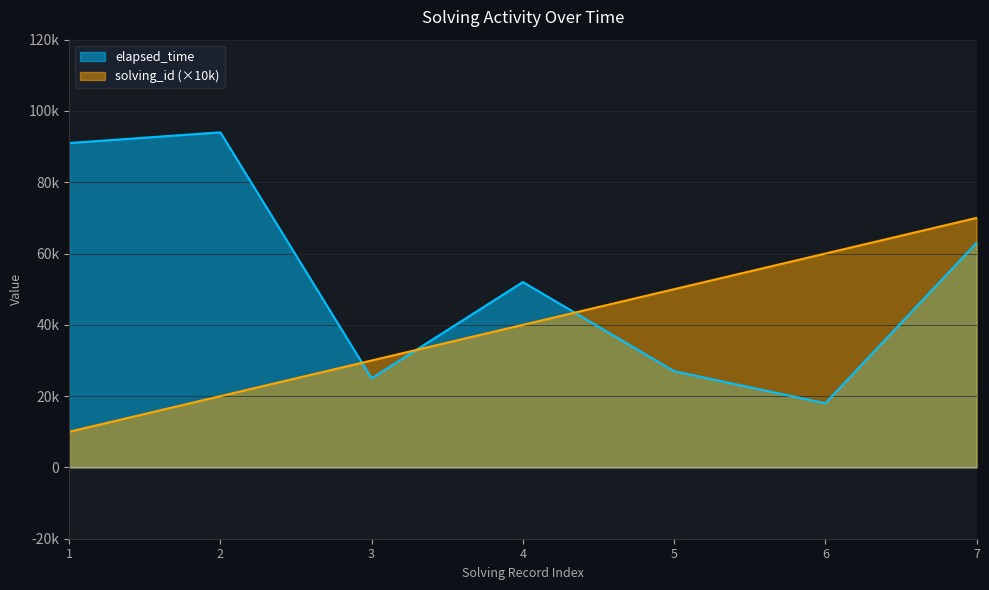

Reading right to left, what are all the values shown in this chart?

solving_id: 70000	60000	50000	40000	30000	20000	10000
elapsed_time: 63000	18000	27000	52000	25000	94000	91000